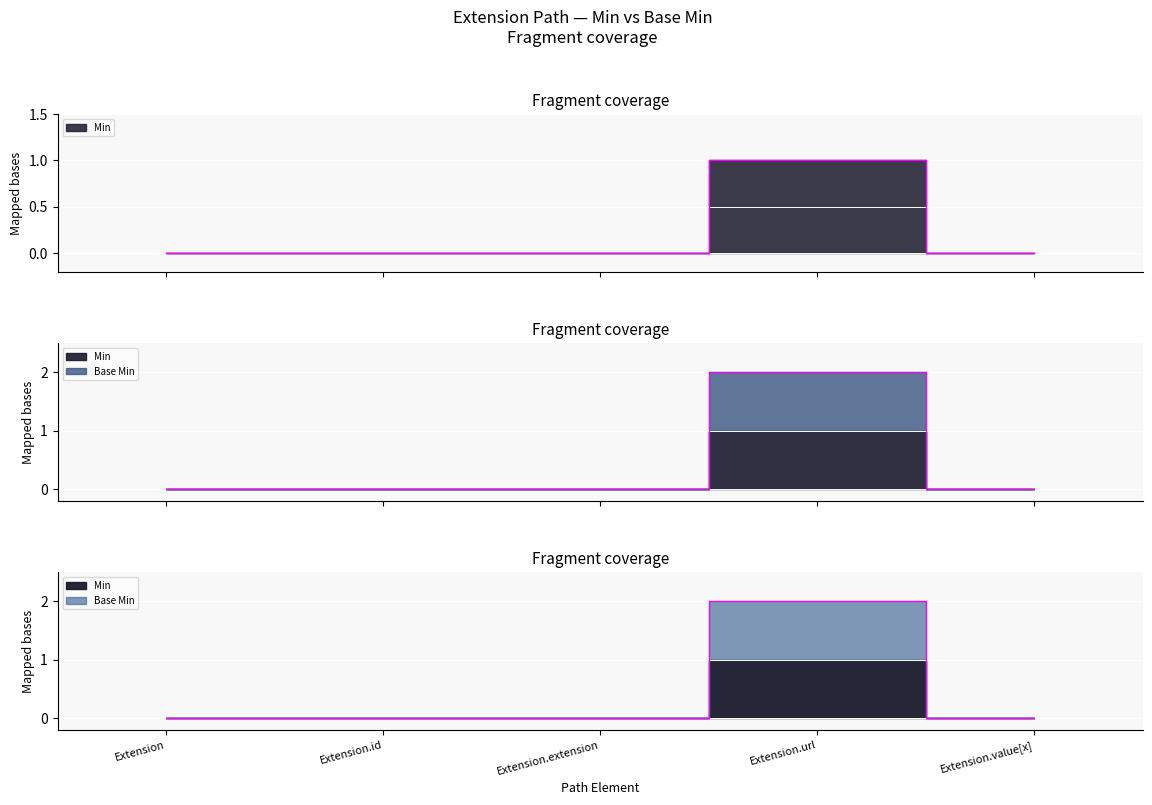

True or false: Min has more than 1 interior local peaks.

False